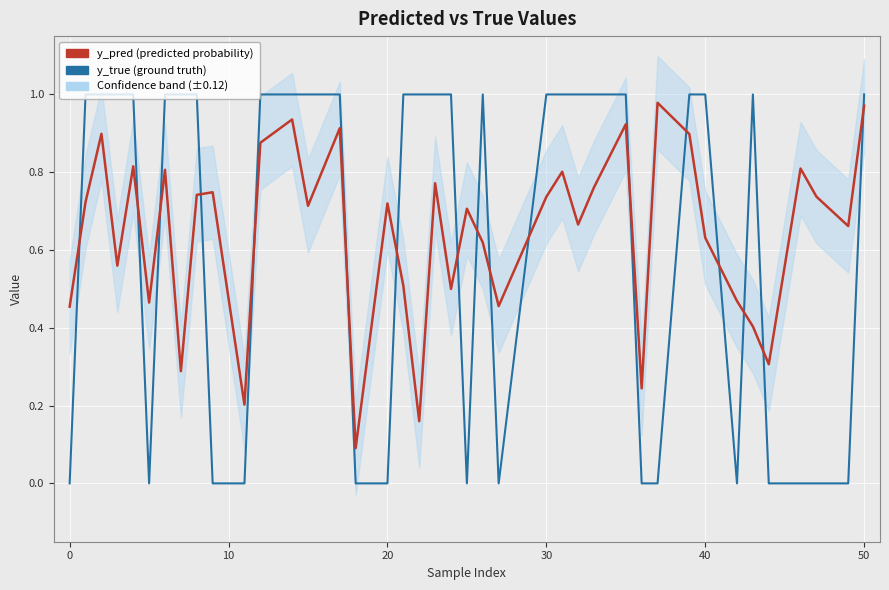

How many intersections are there between y_true and y_pred?

17